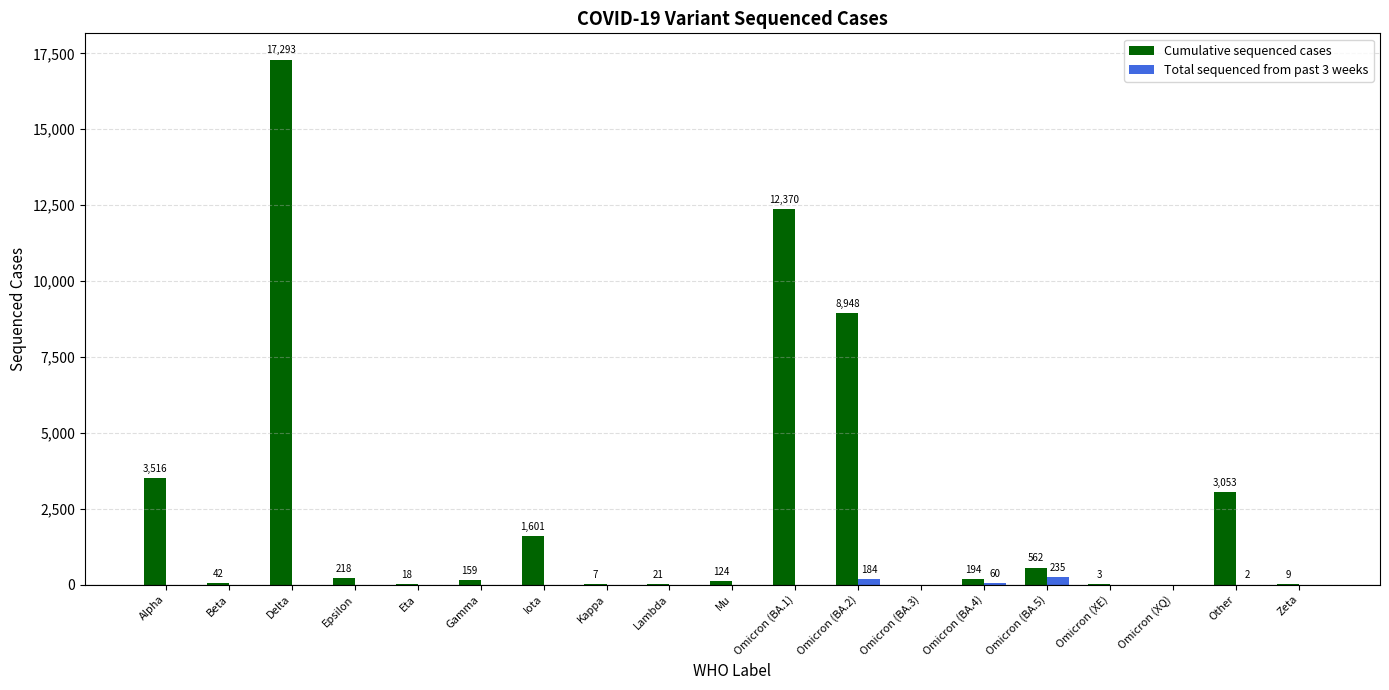

Reading right to left, what are all the values shown in this chart?

Cumulative sequenced cases: Zeta=9	Other=3053	Omicron (XQ)=0	Omicron (XE)=3	Omicron (BA.5)=562	Omicron (BA.4)=194	Omicron (BA.3)=0	Omicron (BA.2)=8948	Omicron (BA.1)=12370	Mu=124	Lambda=21	Kappa=7	Iota=1601	Gamma=159	Eta=18	Epsilon=218	Delta=17293	Beta=42	Alpha=3516
Total sequenced from past 3 weeks: Zeta=0	Other=2	Omicron (XQ)=0	Omicron (XE)=0	Omicron (BA.5)=235	Omicron (BA.4)=60	Omicron (BA.3)=0	Omicron (BA.2)=184	Omicron (BA.1)=0	Mu=0	Lambda=0	Kappa=0	Iota=0	Gamma=0	Eta=0	Epsilon=0	Delta=0	Beta=0	Alpha=0